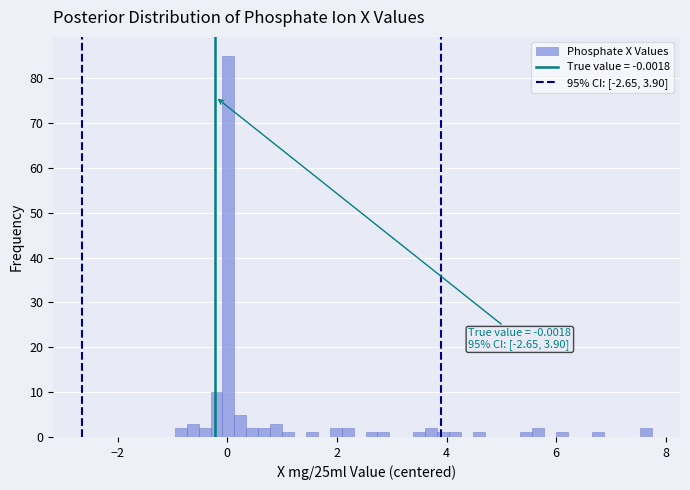

Around what value on the x-axis is the tallest bar? Give the approximate position of its centre, as read against the axis.

0.0